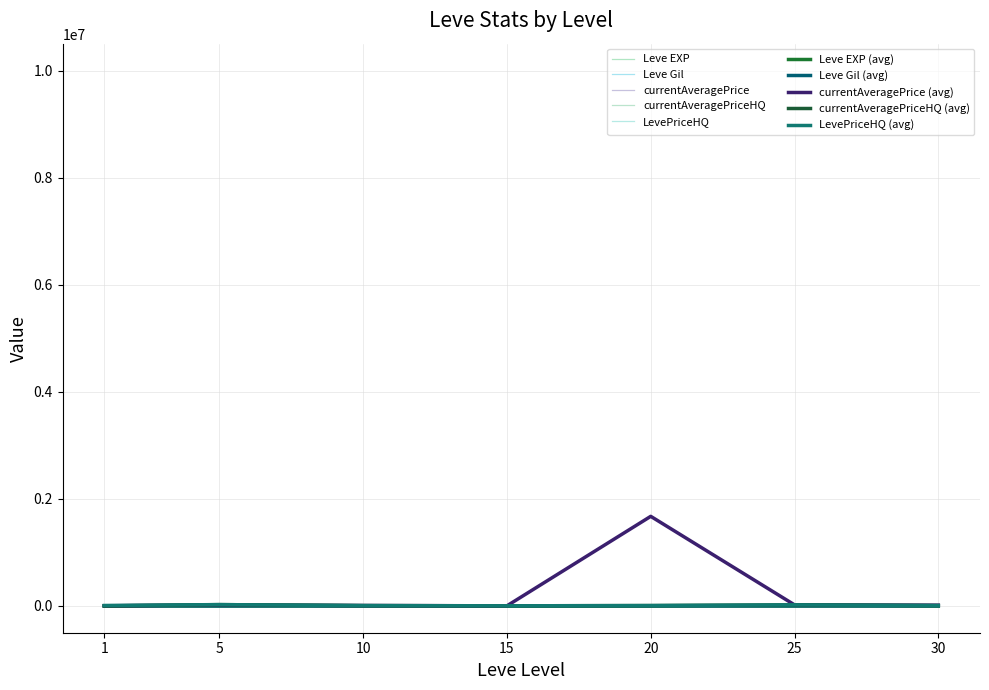

What is the smallest value displayed?

1.3